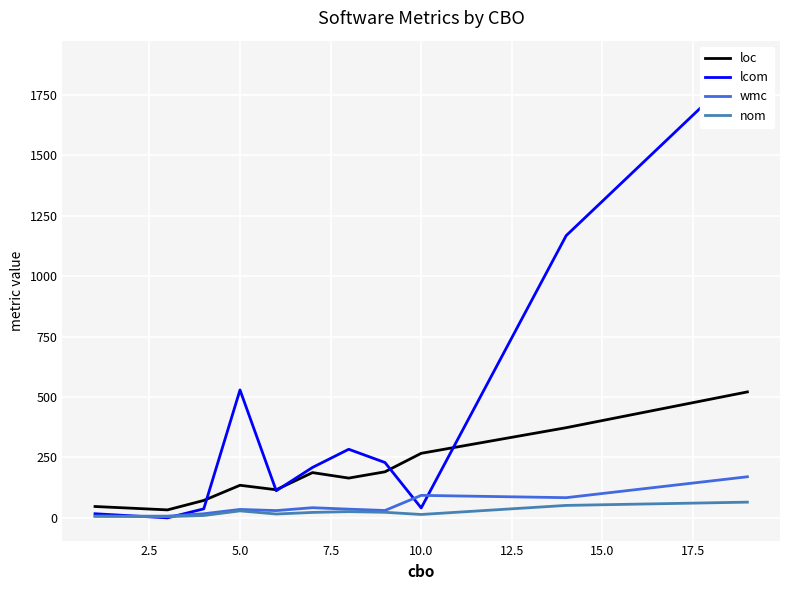

Where does the nom series first go above 22?

5.0